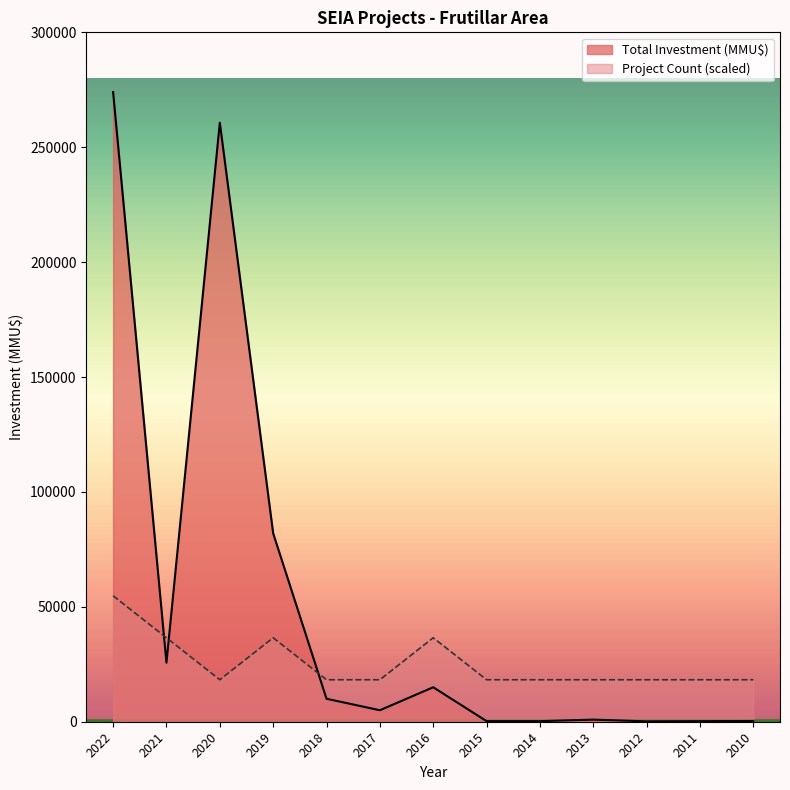

What is the difference between the maximum and minimum values in the Project Count series?

36533.3